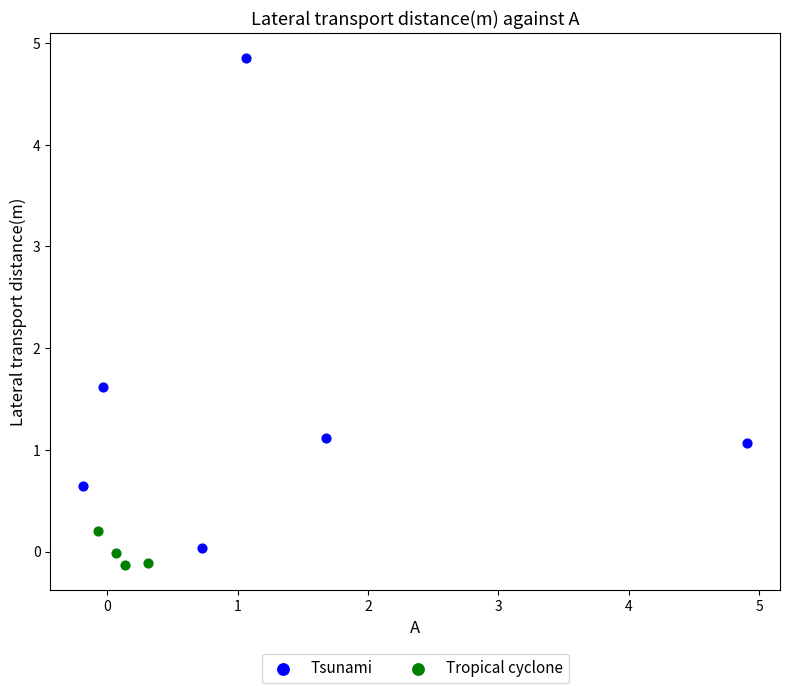

Which series has the widest spread of Y values?

Tsunami